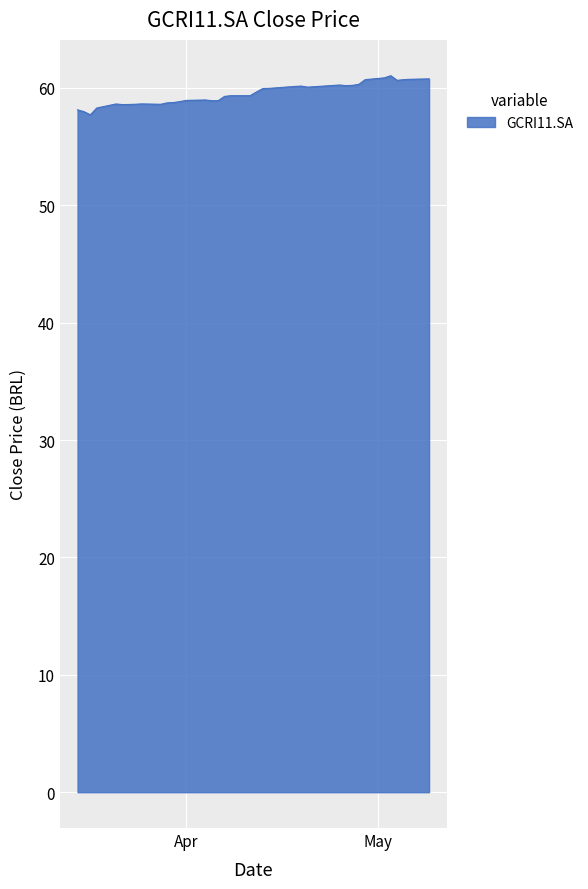

What is the maximum value shown in the chart?

61.0